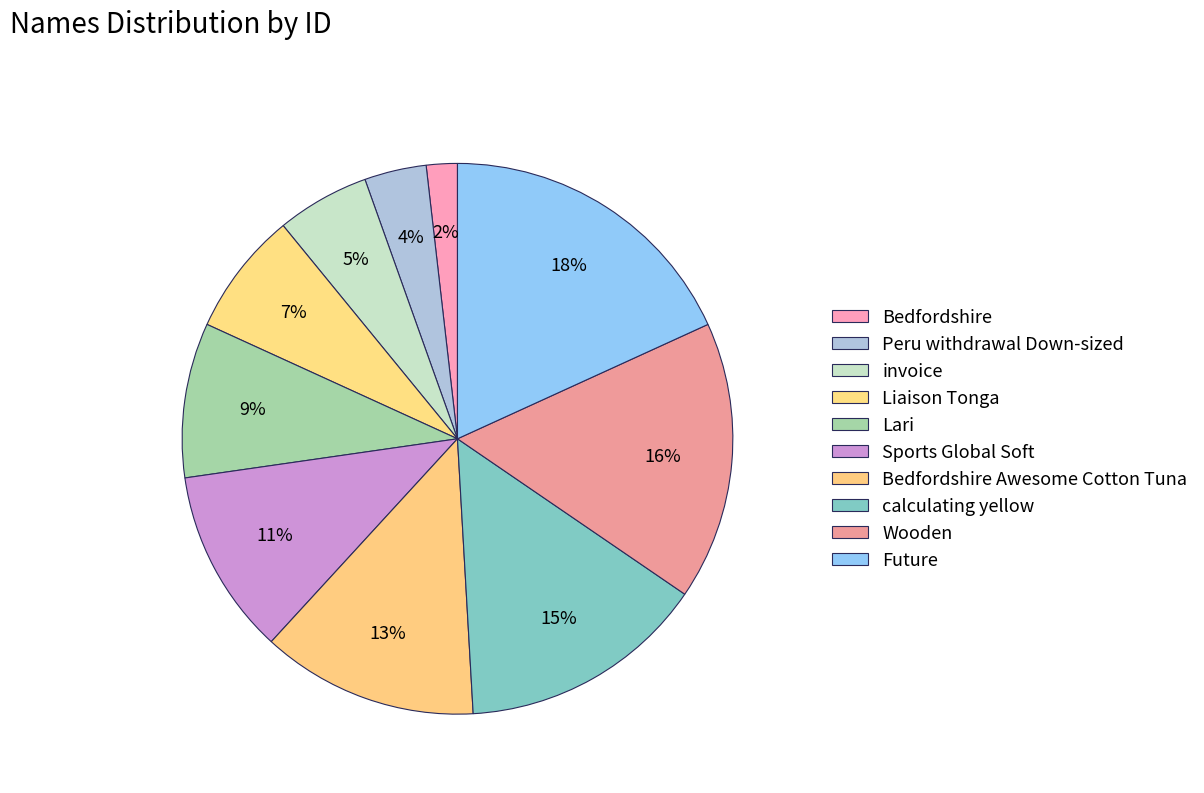

How many slices are in this pie chart?

10